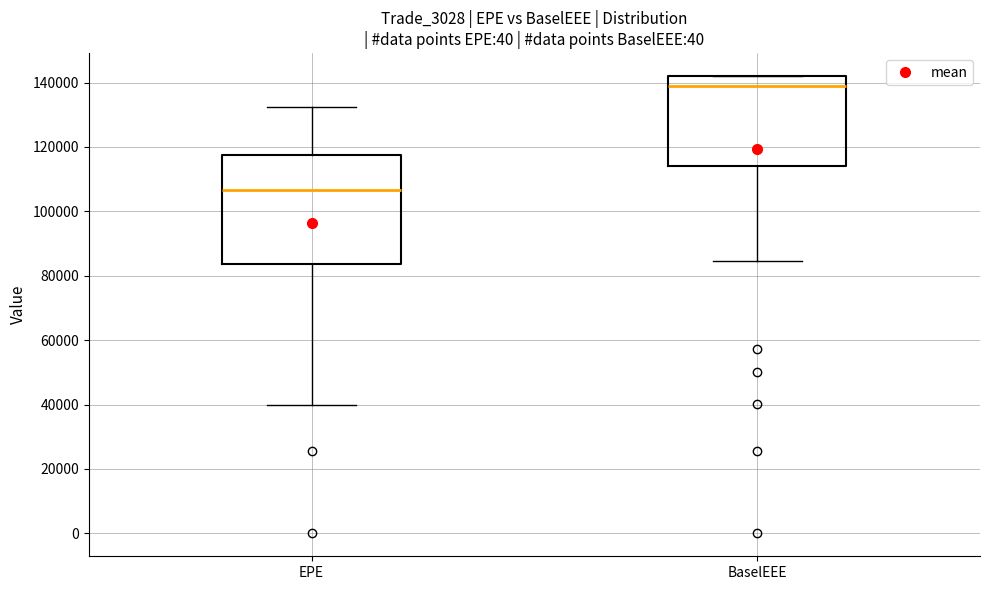

Reading left to right, read every box against the y-axis: the position of its median line, the range the box covers, and the ends of its whiskers. The values are not printed on the chart, so give them approximately, as read against the axis.

EPE: median 106000, box 84000 to 118000, whiskers 40000 to 132000
BaselEEE: median 138000, box 114000 to 142000, whiskers 84000 to 142000